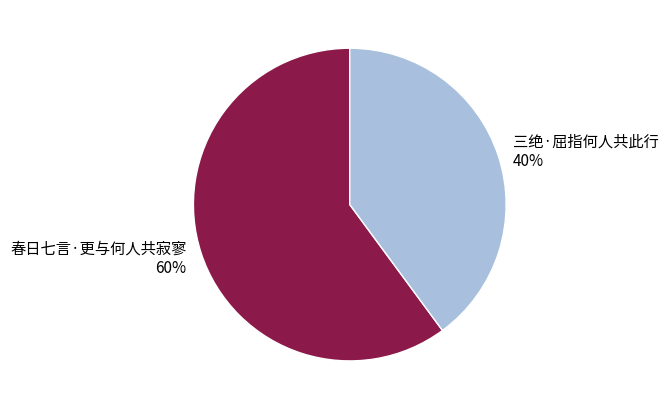

What is the smallest slice in the pie chart?

三绝·屈指何人共此行